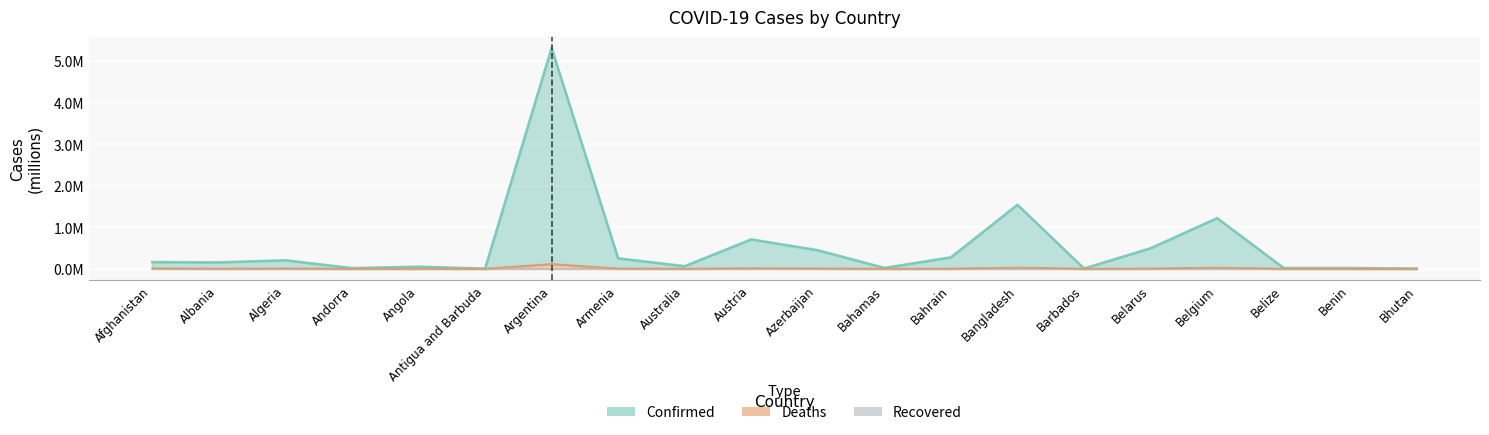

What is the total value across all series at Argentina?

5.4